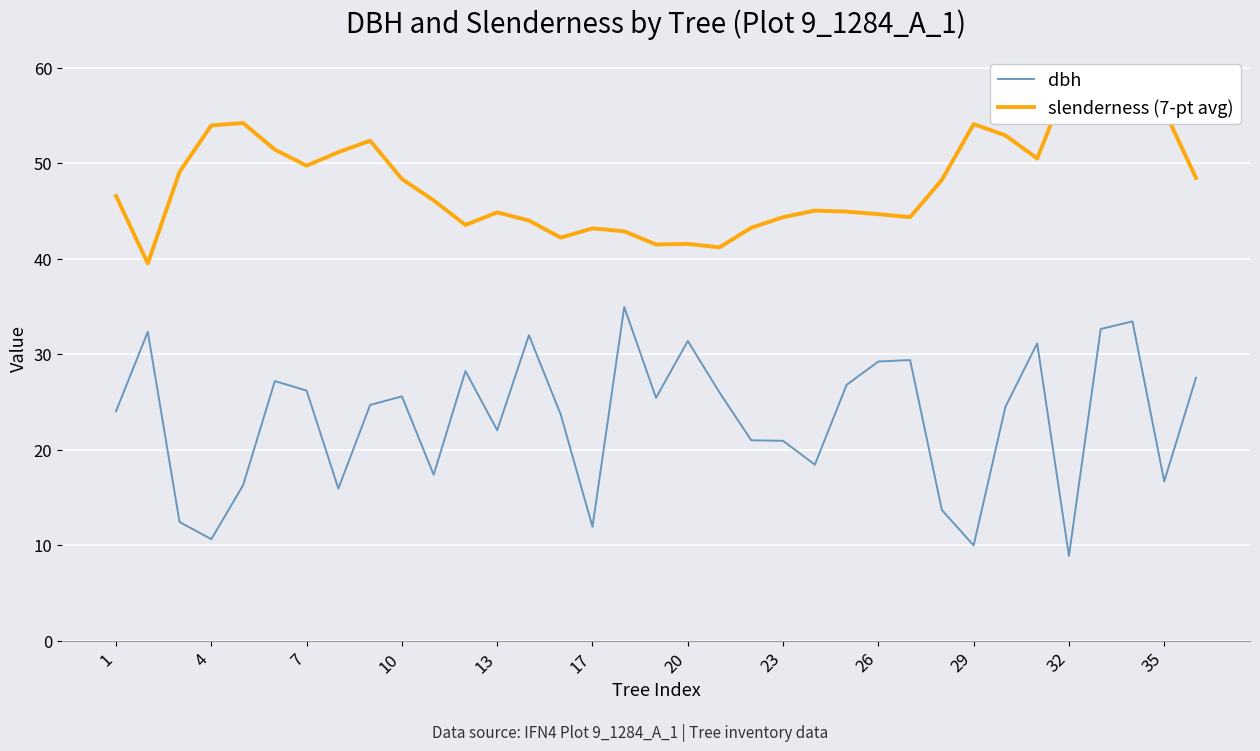

The dbh series shows 22.1 at 13. True or false?

True